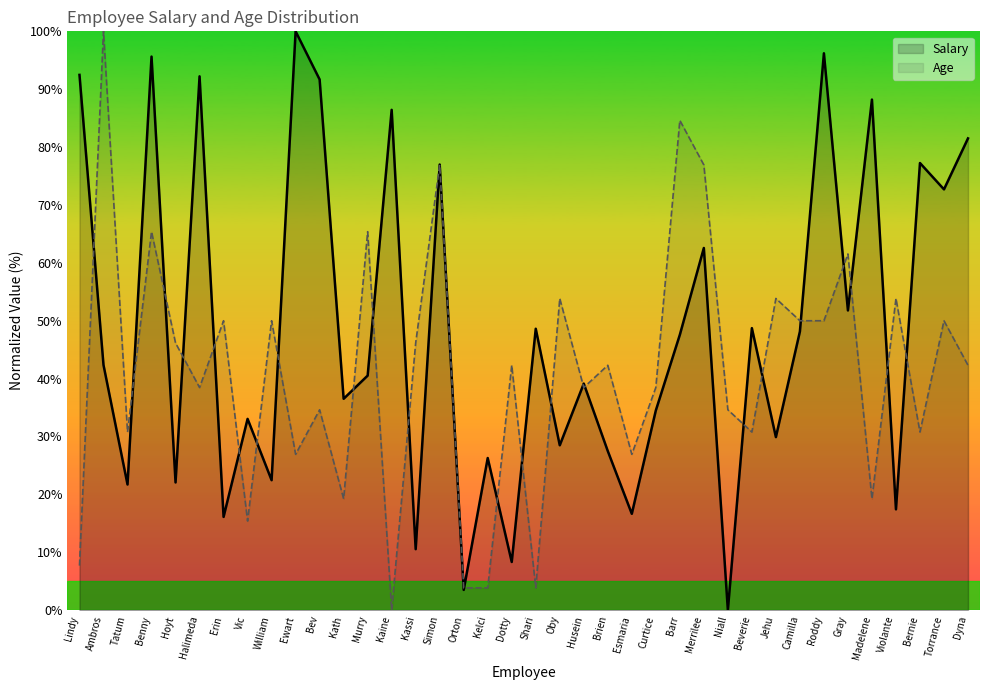

At which category does Age reach its first local valley?

Tatum